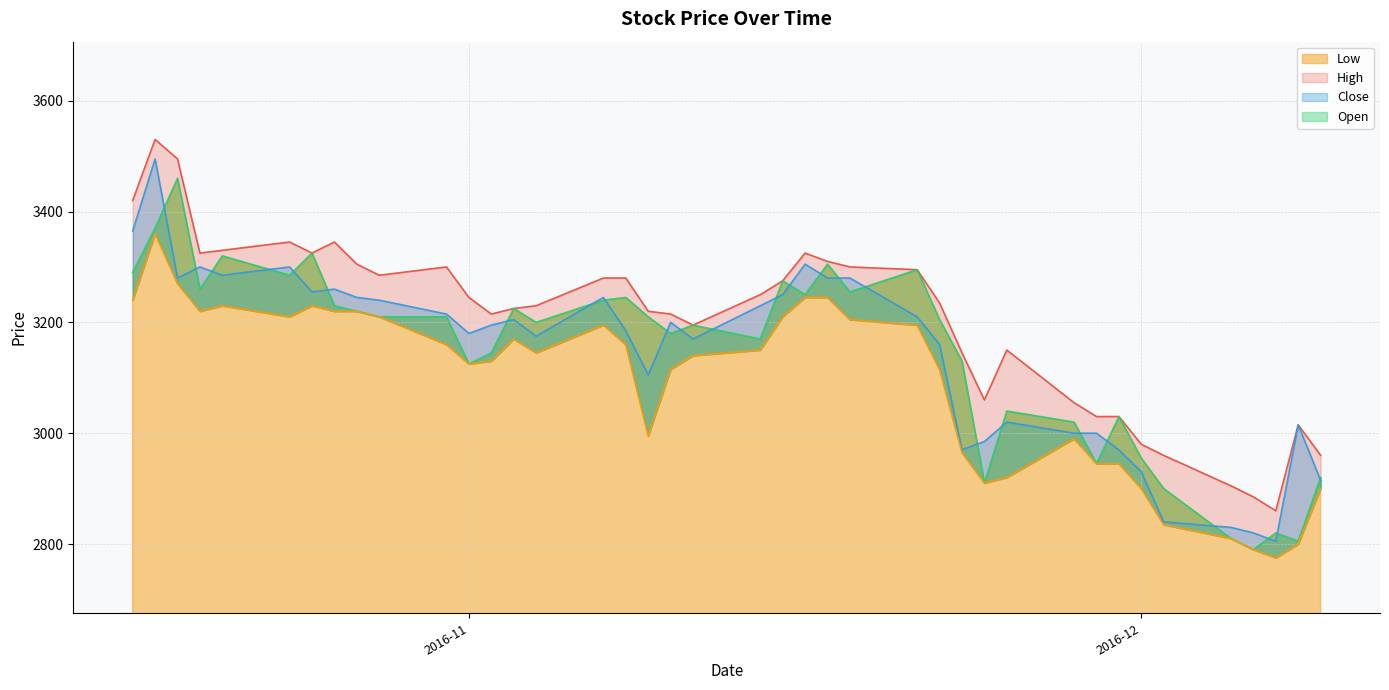

What position from the right is 22?

18